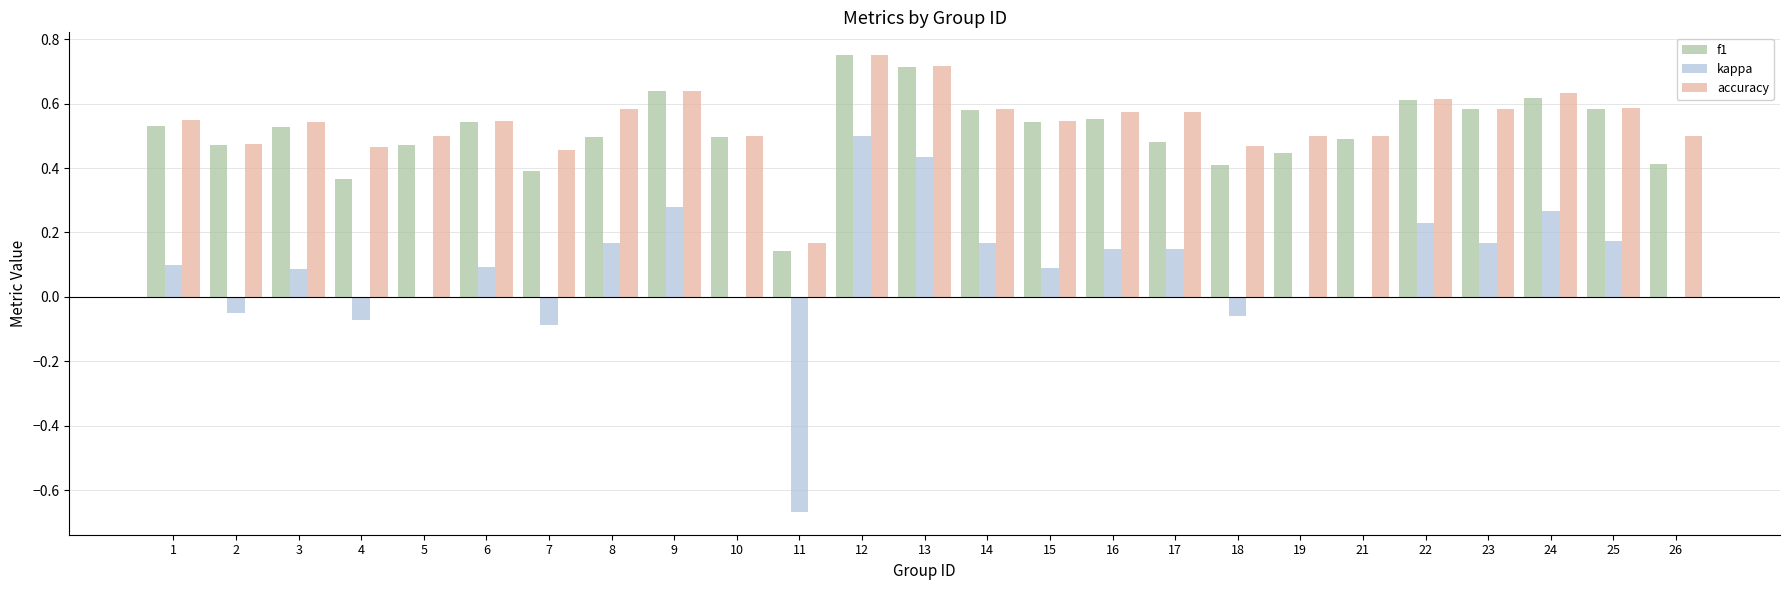

Which category has the highest value across all series?

12